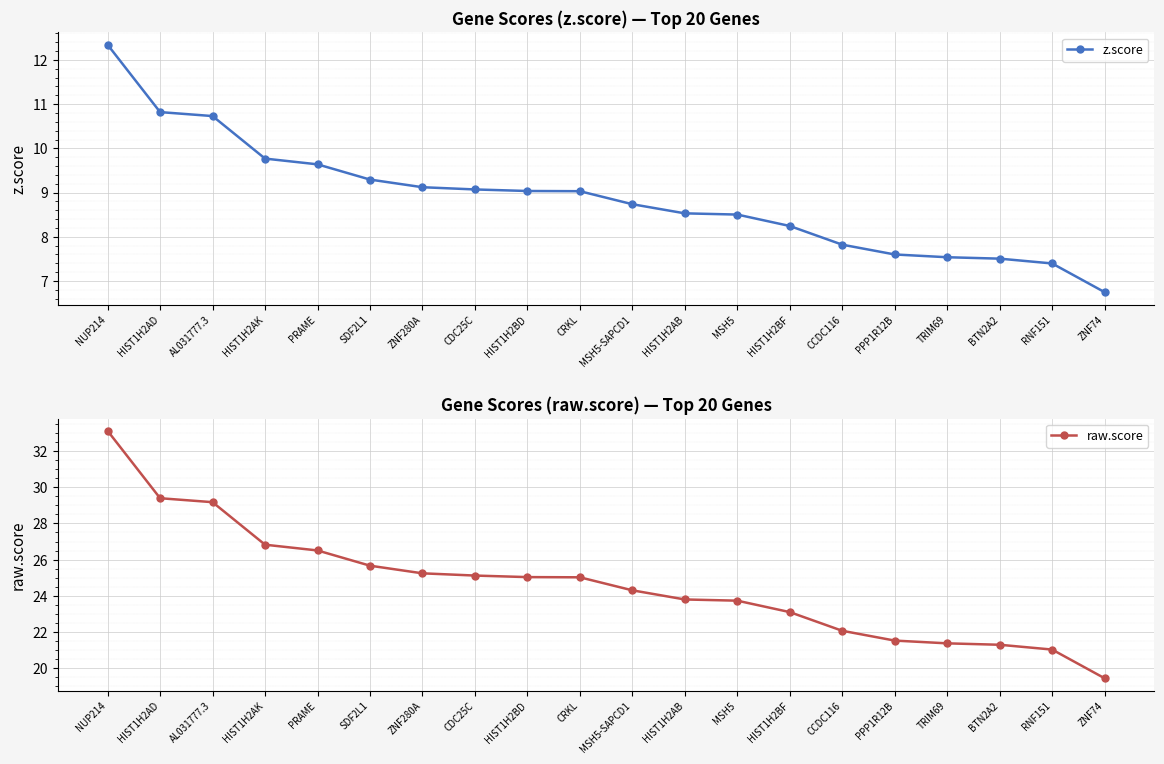

Rank the series by their maximum value, from highest to lowest.

raw.score, z.score